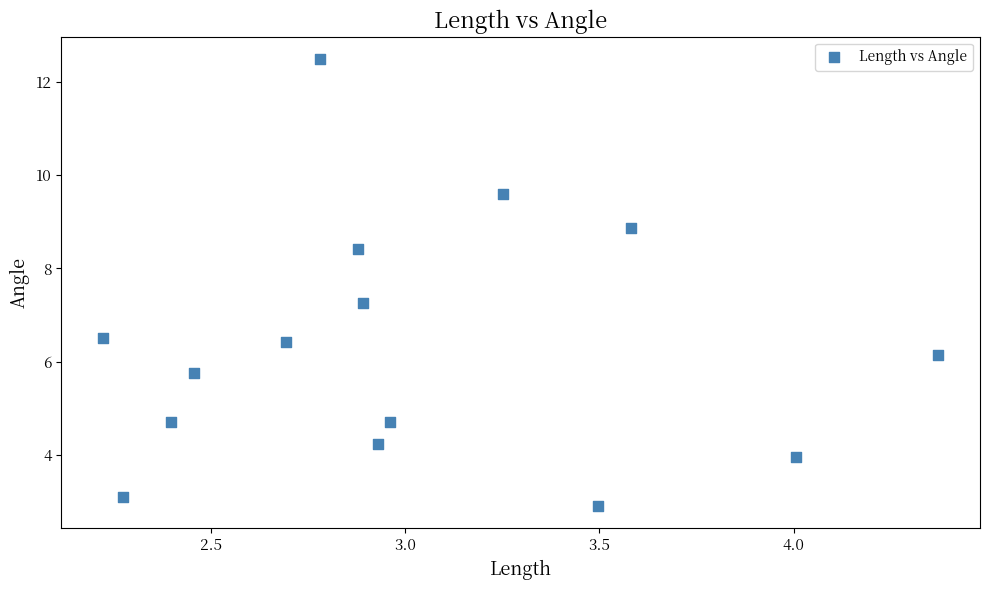

What Y value in the scatter plot is closest to 7?

7.3